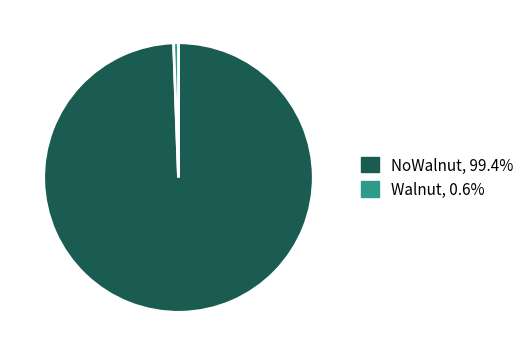

True or false: NoWalnut accounts for 85% of the total.

False